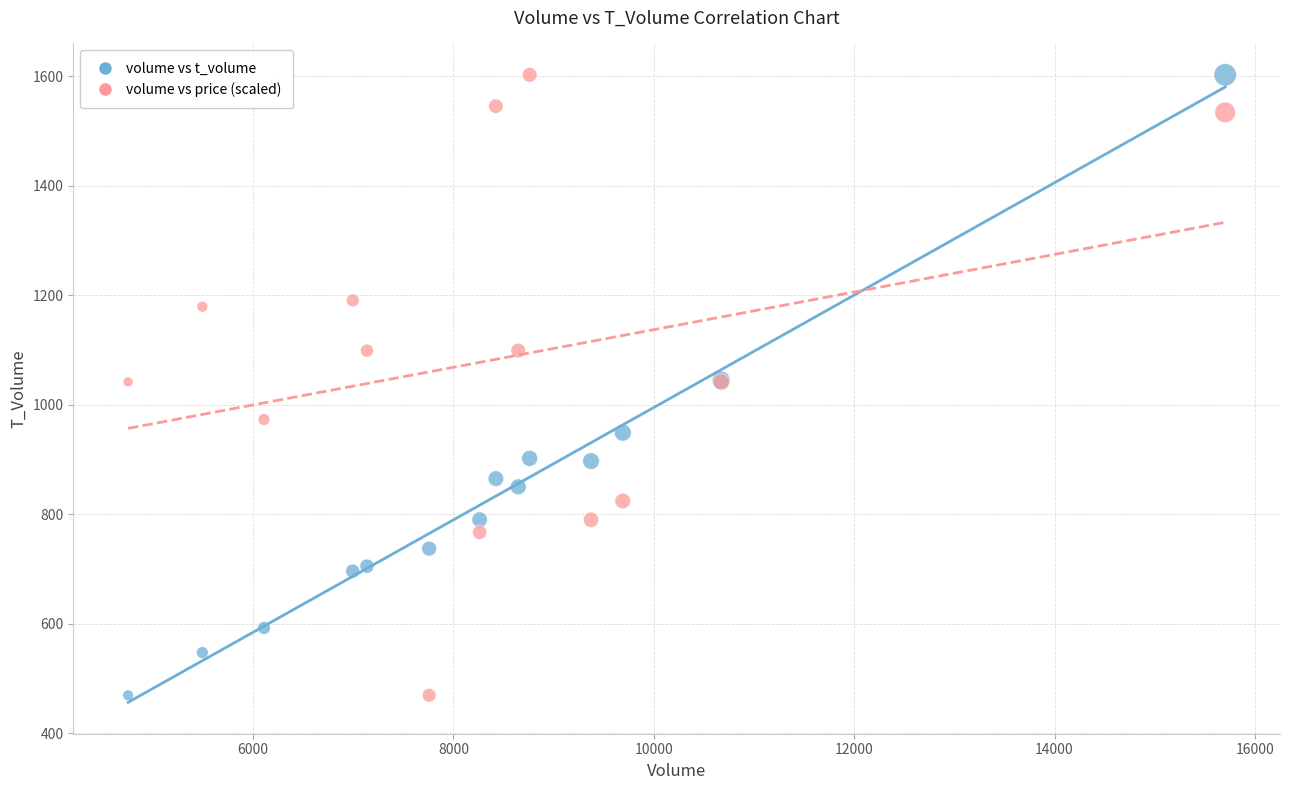

What is the X range (max minus min) for the scatter plot?

10951.0